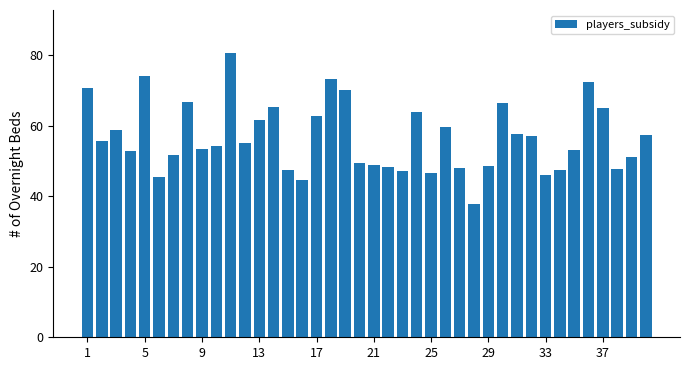

What is the value of the 9th bar from the left?

53.4